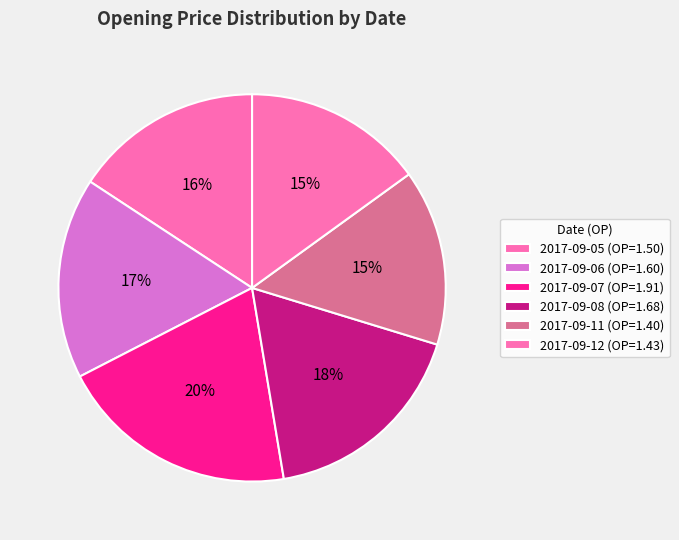

What percentage is the 2017-09-11 slice, to the nearest percent?

15%